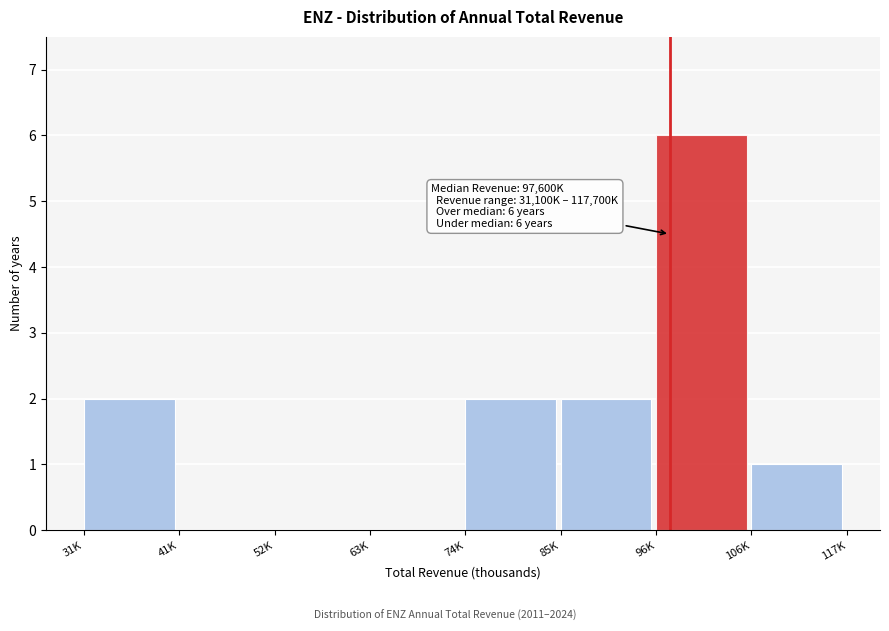

Reading right to left, extract all data points from this chart.

106K=1	96K=6	85K=2	74K=2	63K=0	52K=0	41K=0	31K=2